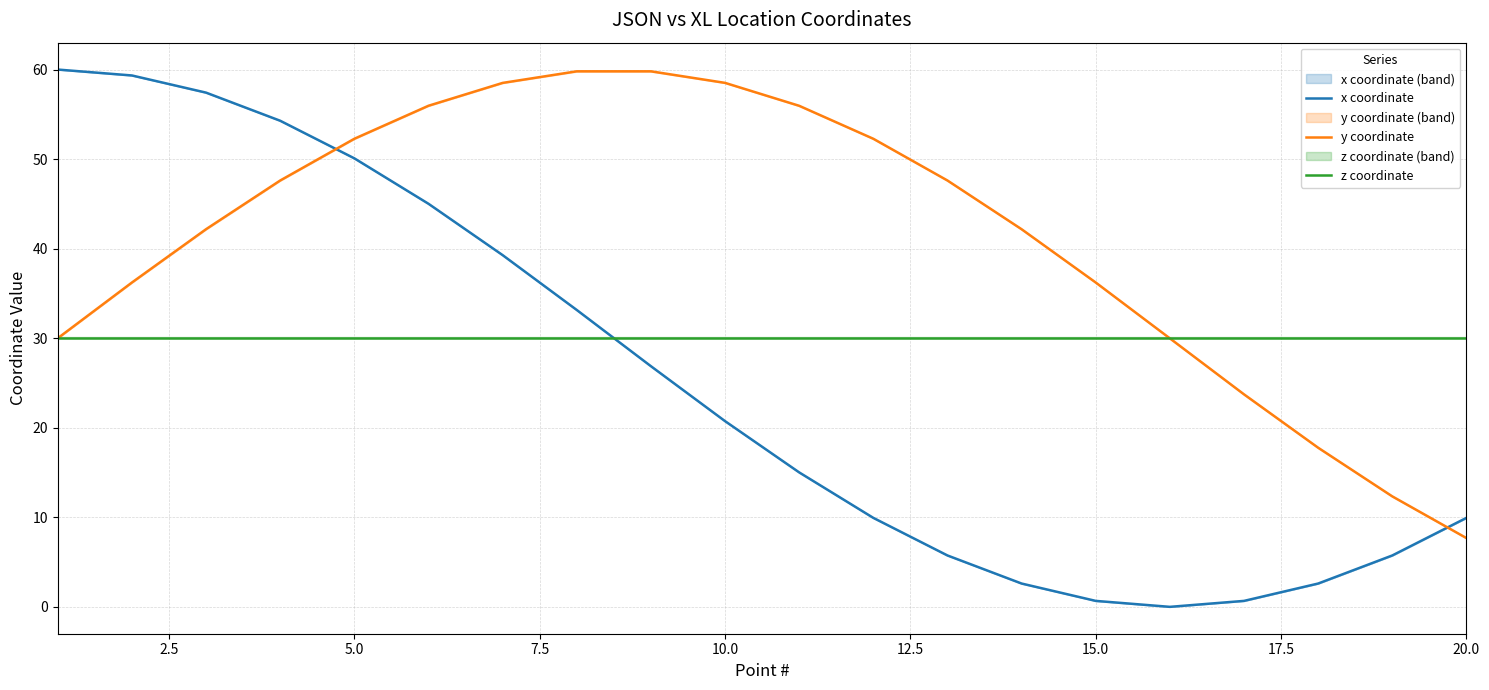

What are all the series names shown in the legend?

x coordinate, y coordinate, z coordinate